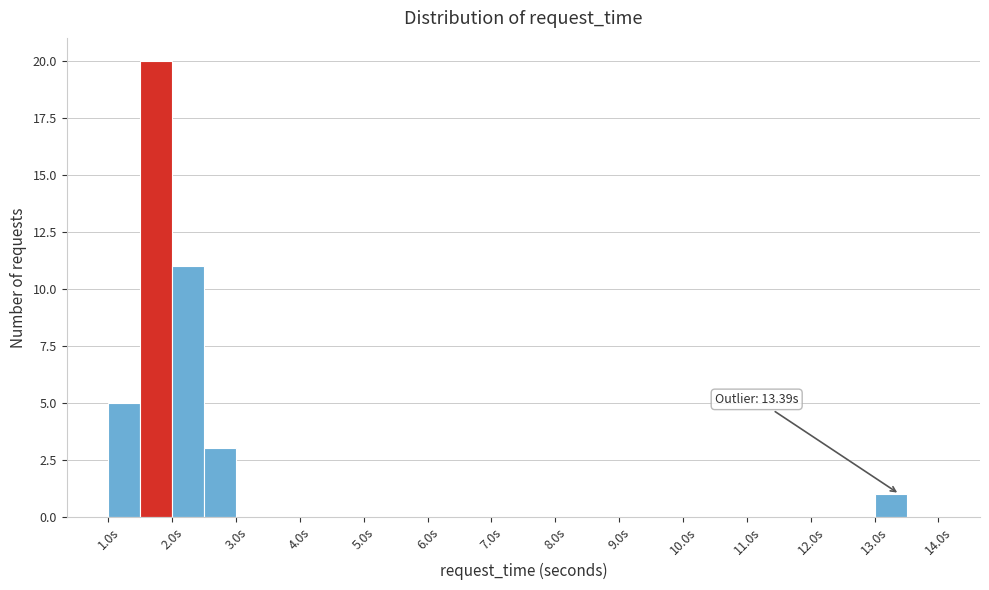

Which range on the x-axis has the tallest bar?

1.5 to 2.0